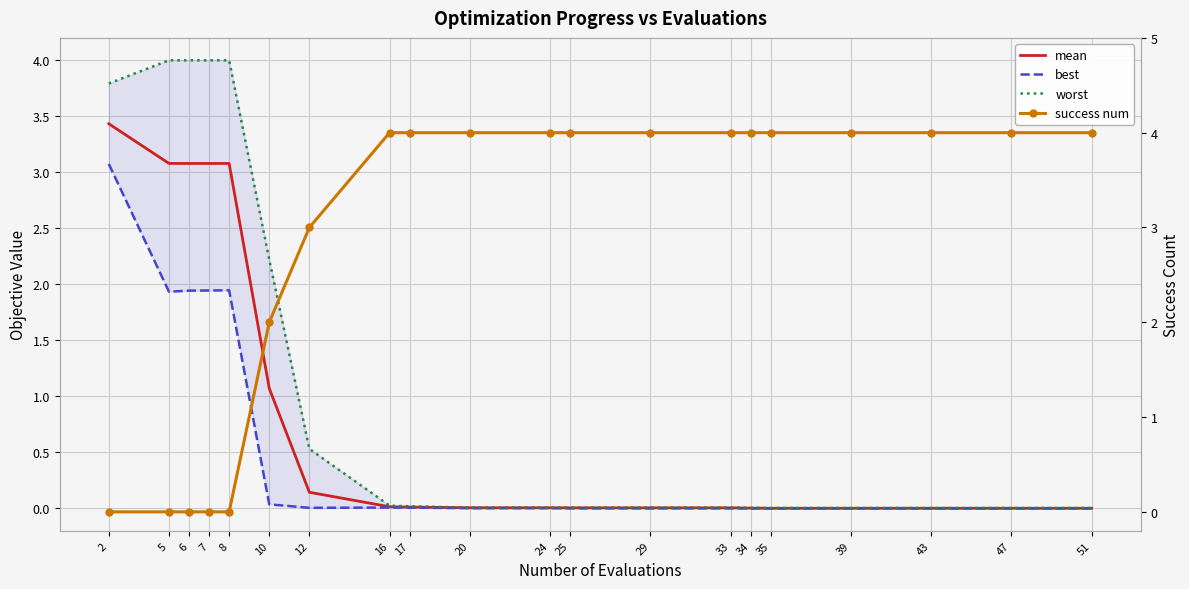

At which category does best reach its first local valley?

5